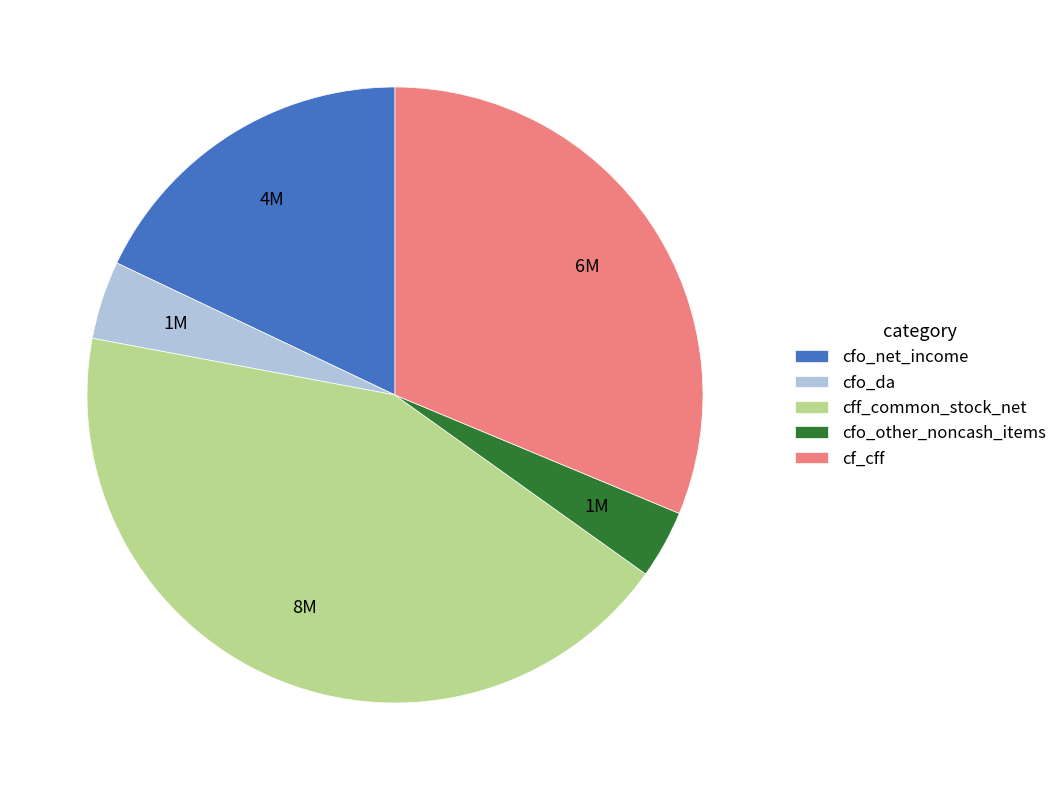

Is there any slice that represents more than half of the pie?

No